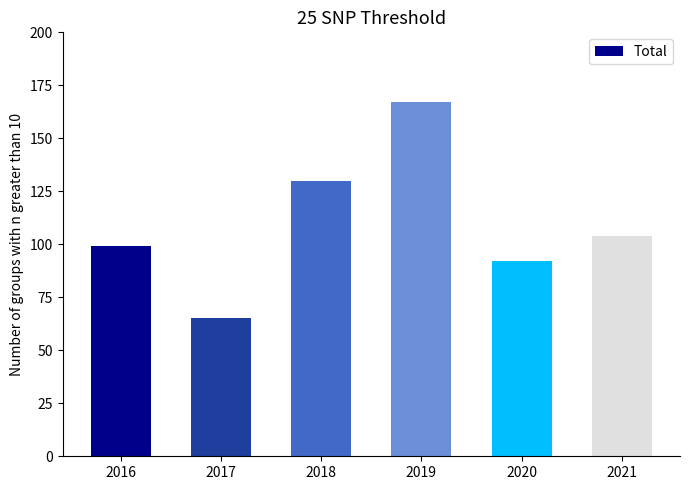

List the labels in order of value, largest first.

2019, 2018, 2021, 2016, 2020, 2017